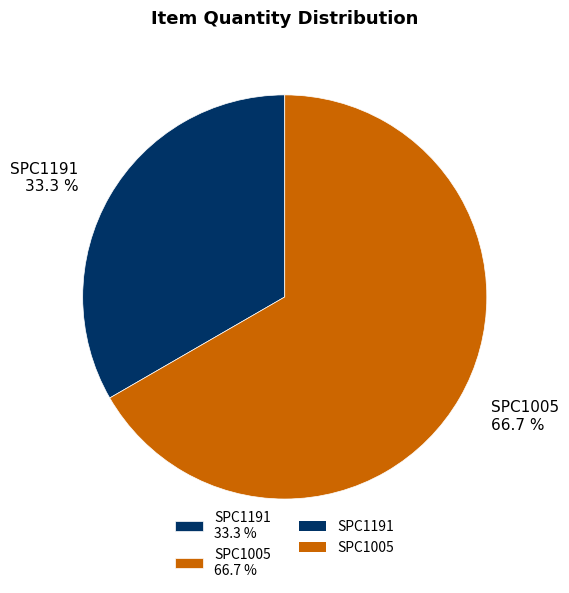

Which has a higher value, SPC1005 or SPC1191?

SPC1005